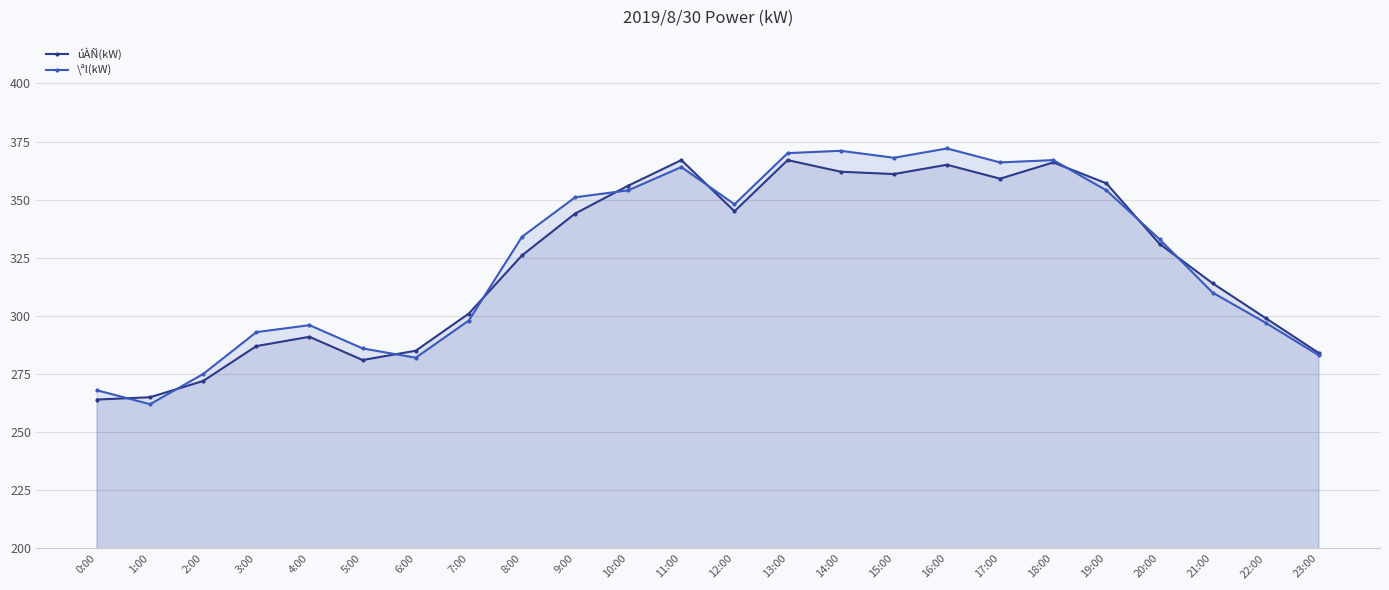

At 20:00, list the series in order from largest to smallest.

\ªl(kW), úÀÑ(kW)